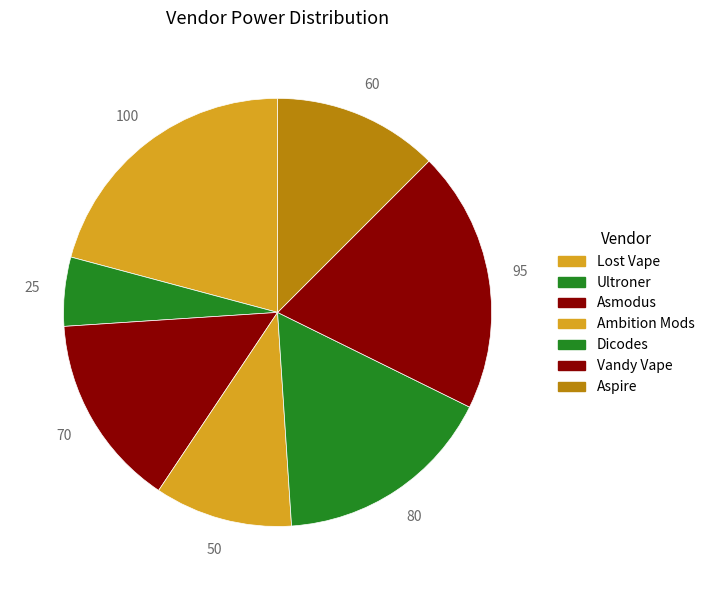

To the nearest percent, what is the combined percentage of Lost Vape and Ambition Mods?

31%